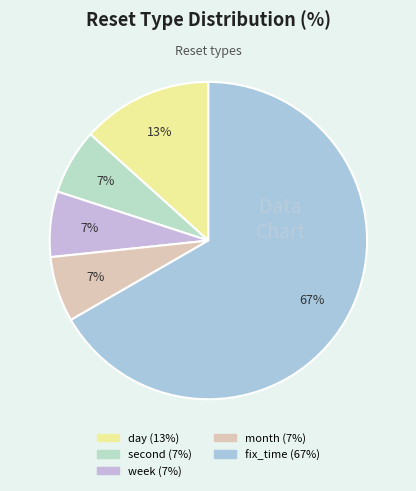

What percentage is the week slice, to the nearest percent?

7%